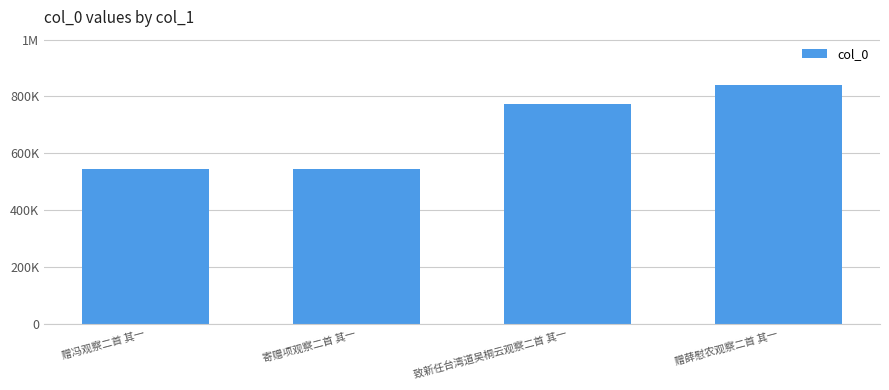

Are the bars horizontal?

No